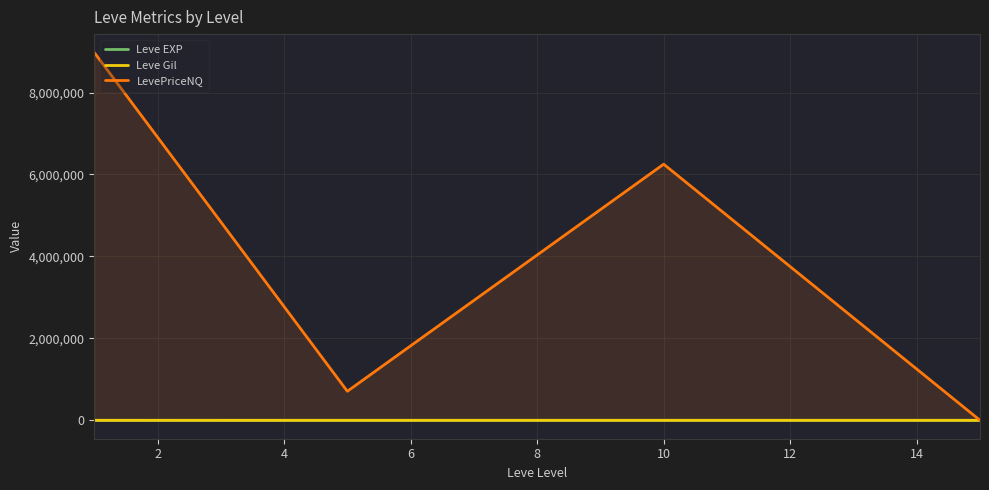

What is the maximum value shown in the chart?

8977172.8